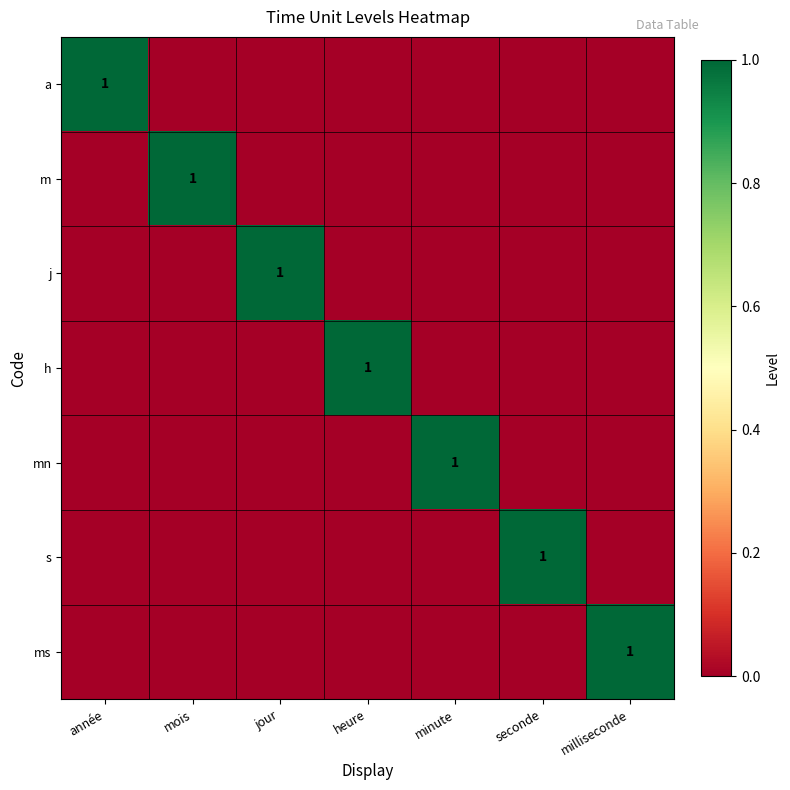

True or false: s has a value of 1 at seconde.

True